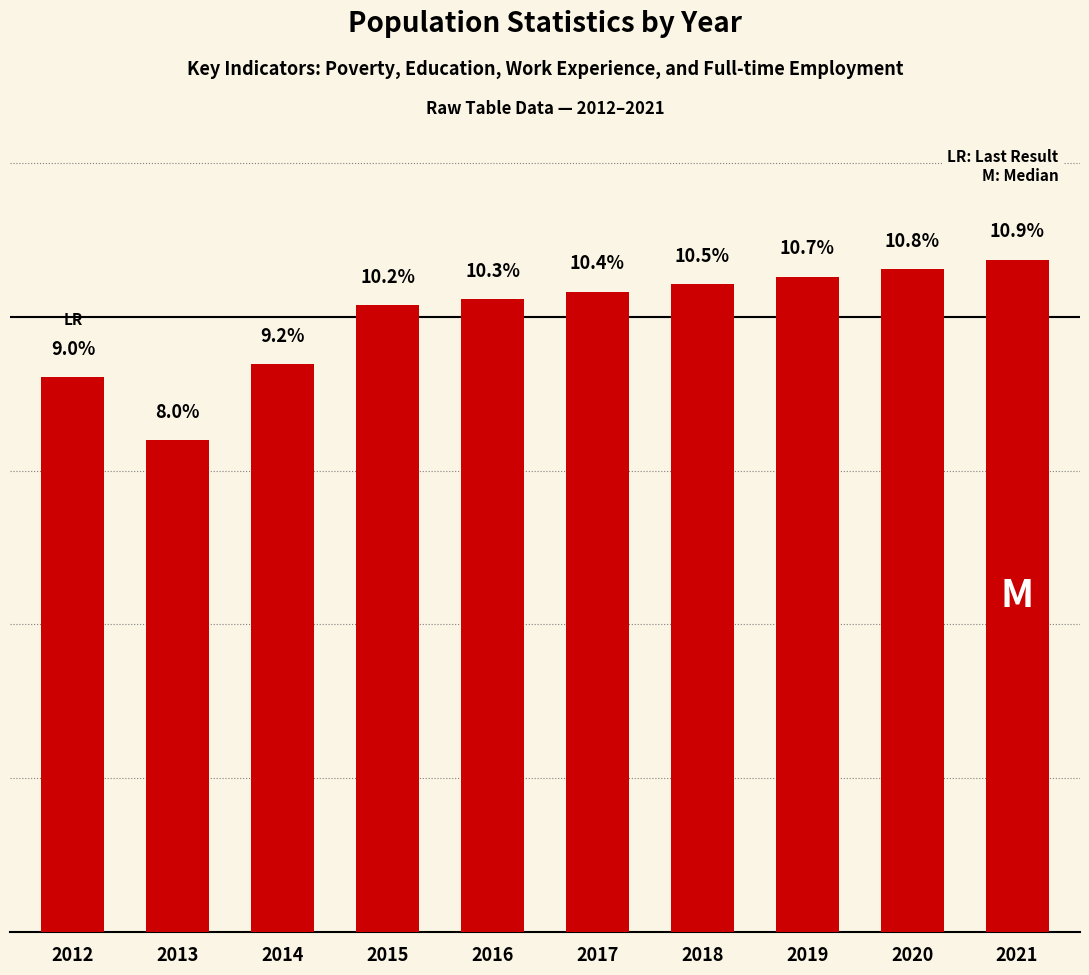

Rank the categories by value from lowest to highest.

2013, 2012, 2014, 2015, 2016, 2017, 2018, 2019, 2020, 2021